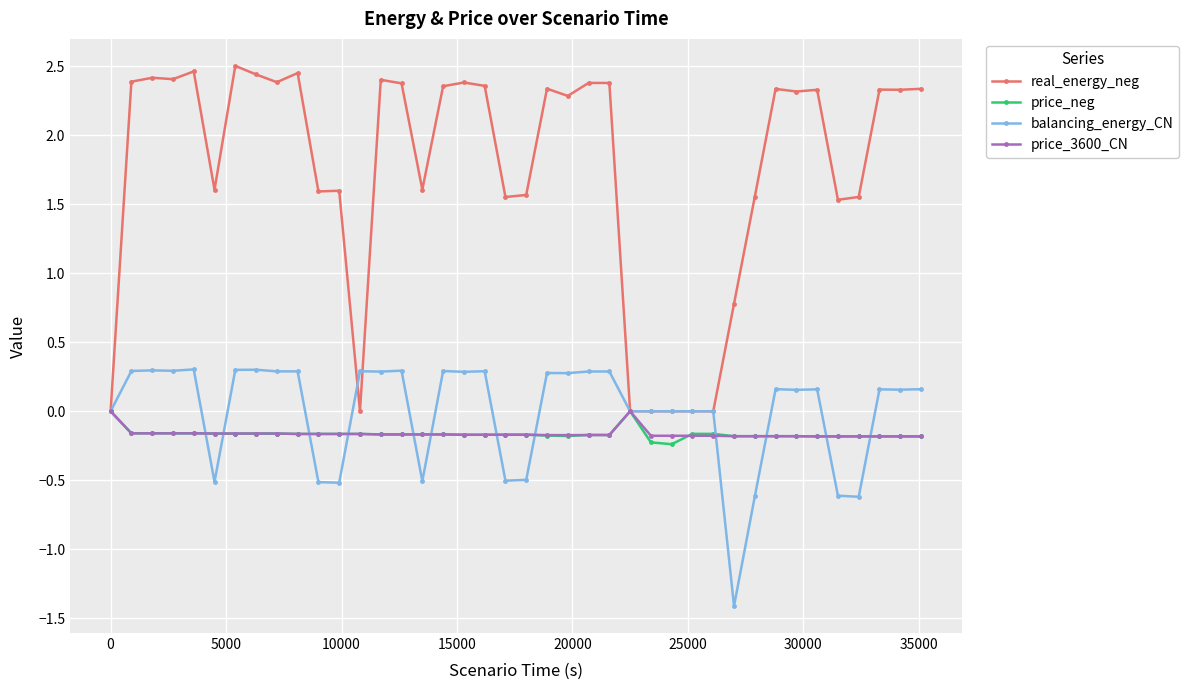

True or false: balancing_energy_CN has more than 0 interior local peaks.

True